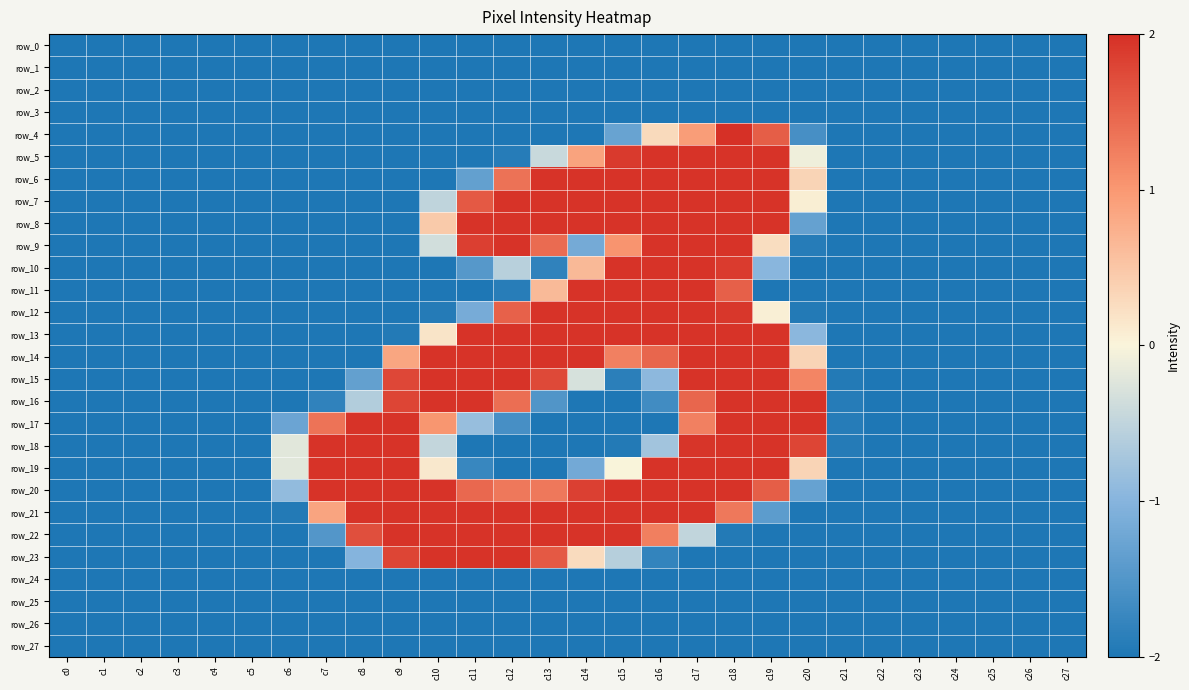

How many negative values does the row_14 series have?

16